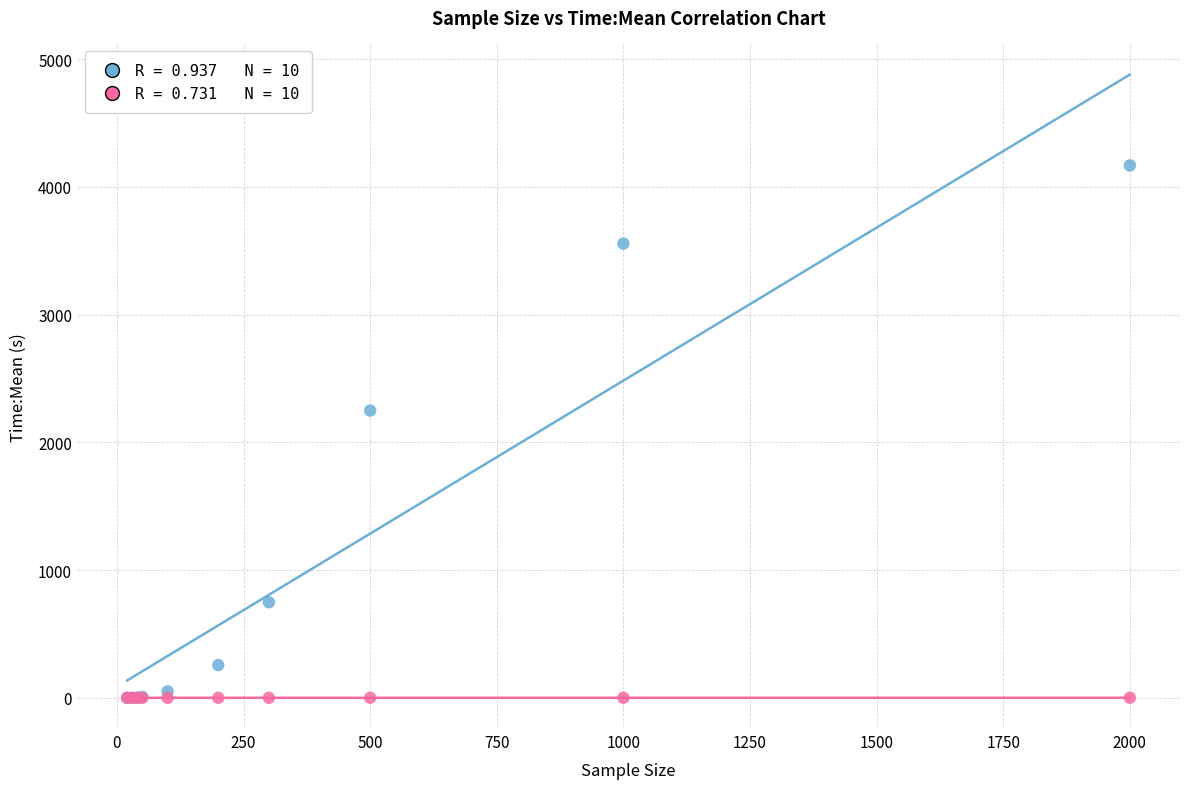

Across all series, what Y value is closest to 2083?

2248.7